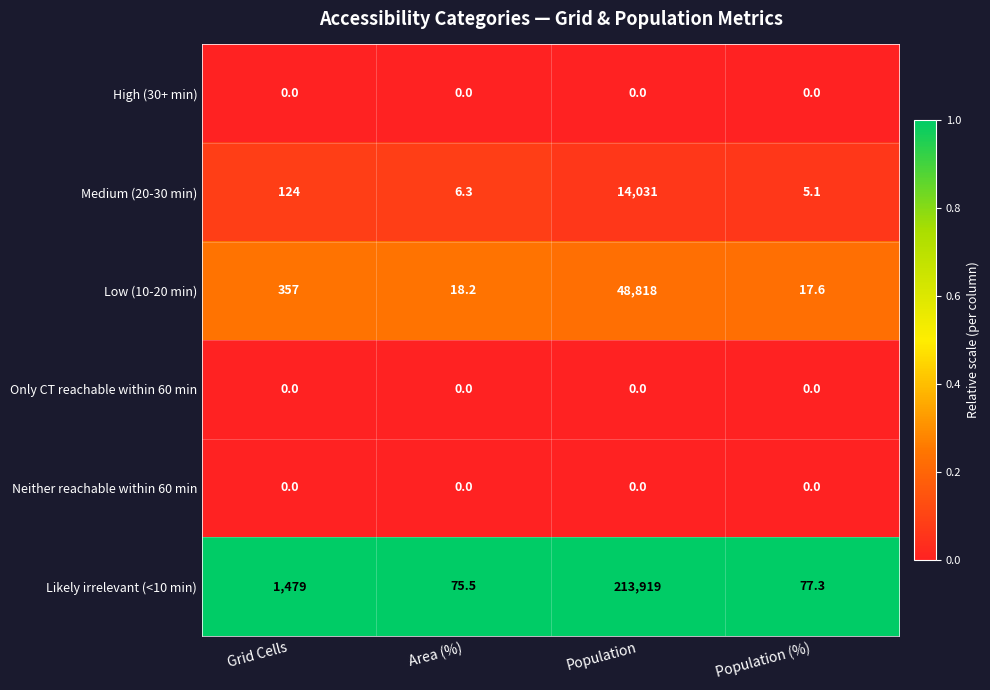

What is the difference between the highest and lowest values at Population (%)?

77.3